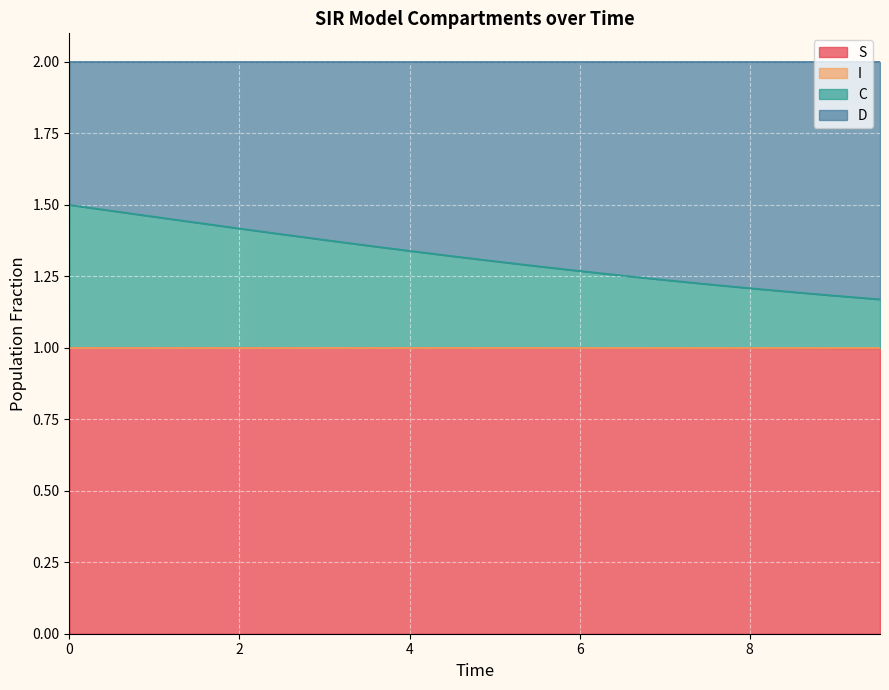

What is the highest value of the S series?

1.0